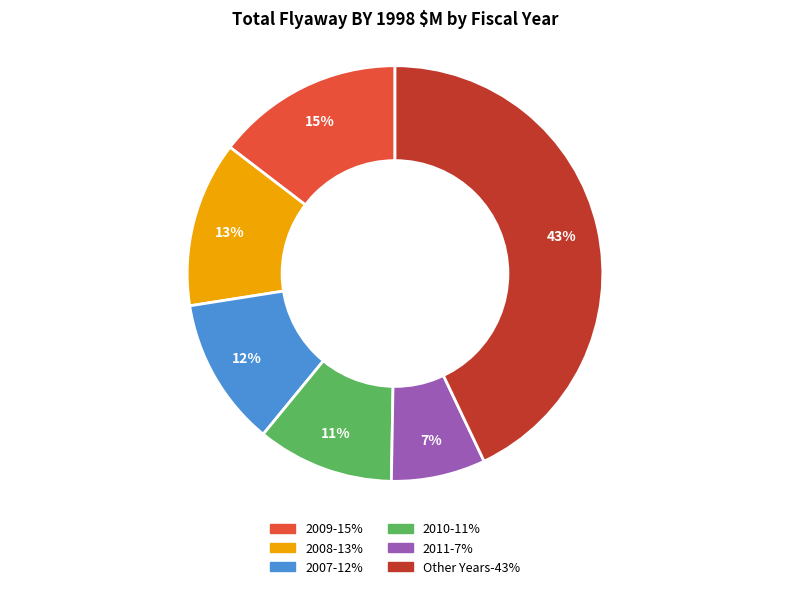

To the nearest percent, what is the average slice percentage?

17%